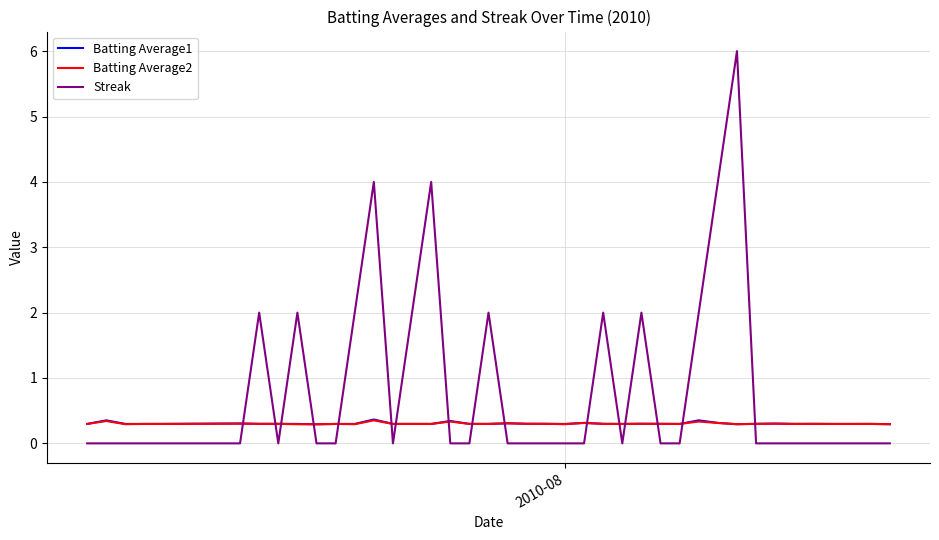

Which series has the largest total across all categories?

Streak